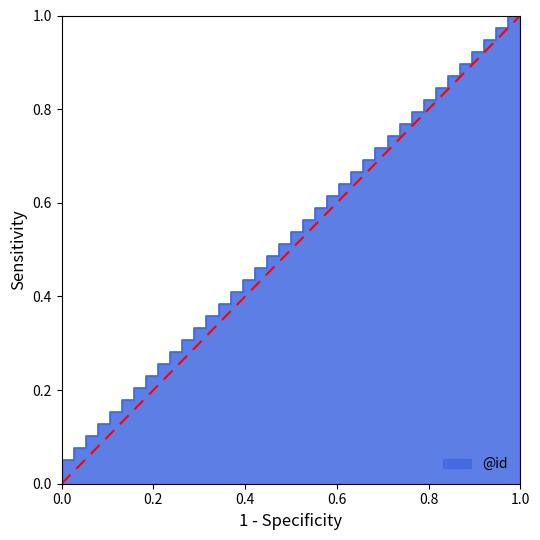

What is the value of the 20th point from the left?

0.5